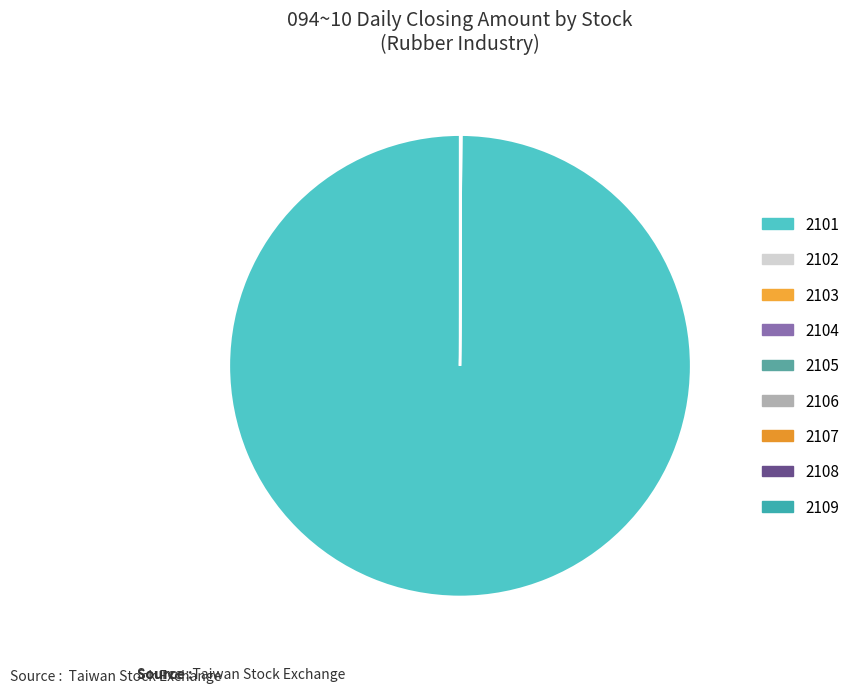

The 2109 slice represents 1% of the pie. True or false?

False